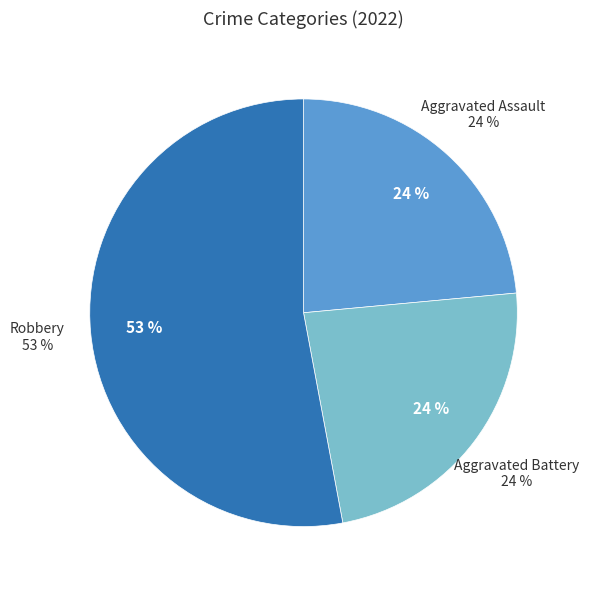

What percentage is the Aggravated Assault slice, to the nearest percent?

24%